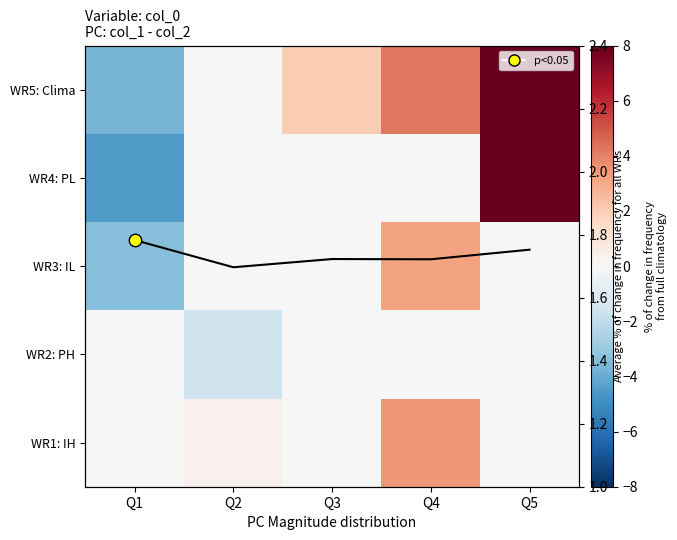

What is the spread (max minus min) of values at Q4?

4.2